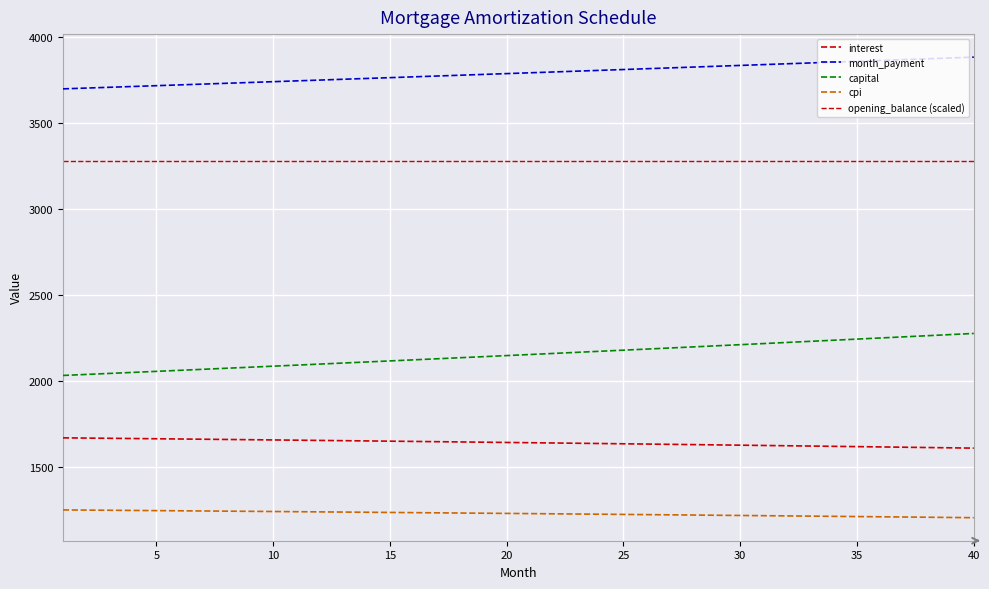

At how many categories does at least one series exceed 3212?

40